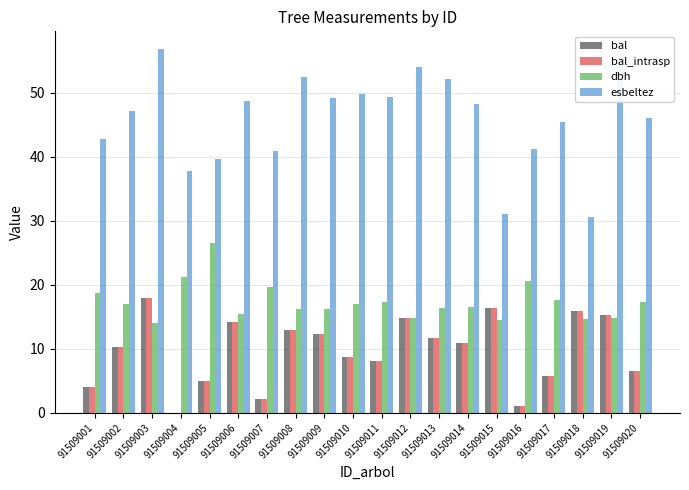

The value of bal_intrasp at 91509018 is 24.4. True or false?

False